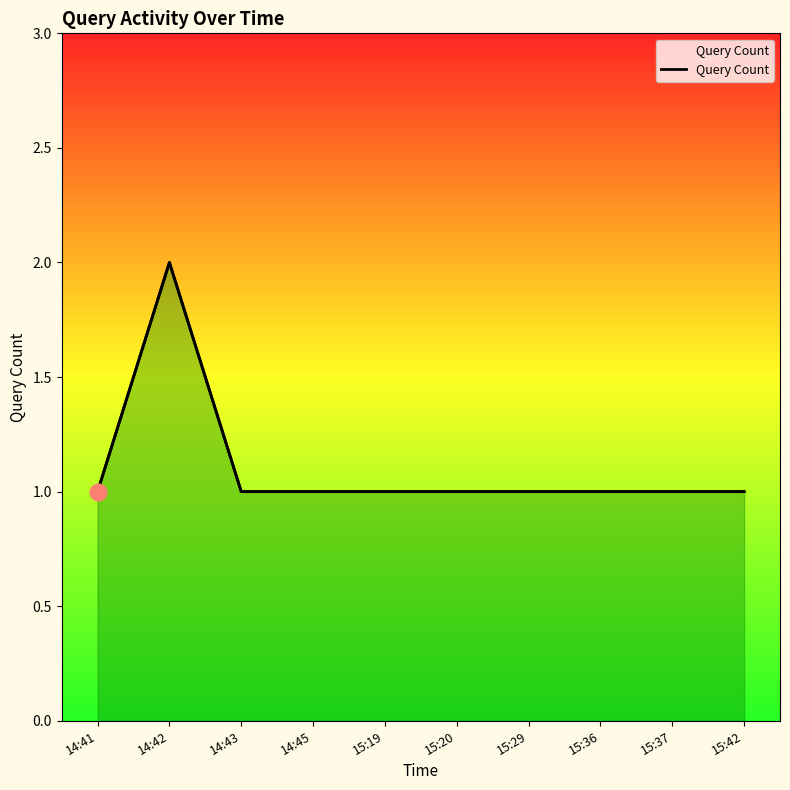

Read the value at 14:45.

1